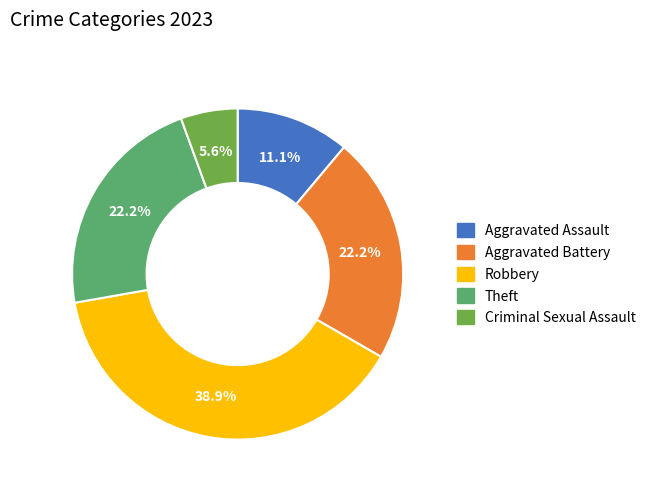

Count the number of slices in the pie.

5